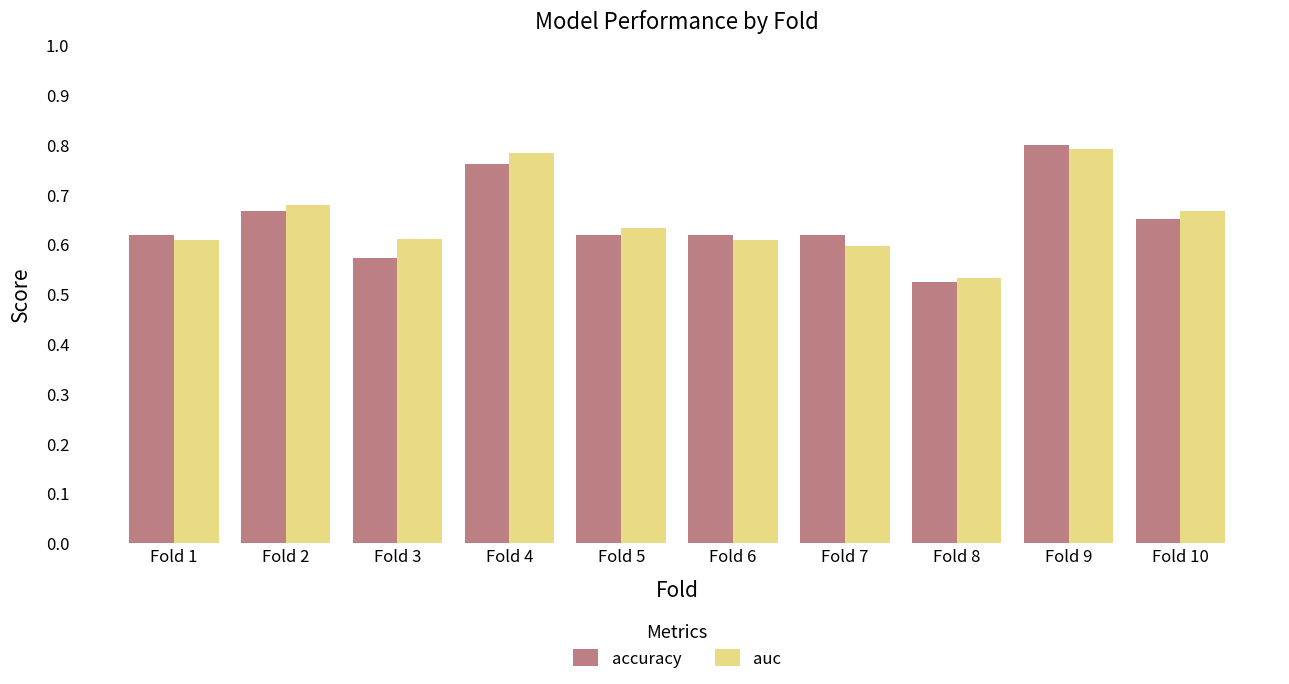

What is the difference between the maximum and second lowest values in the auc series?

0.2